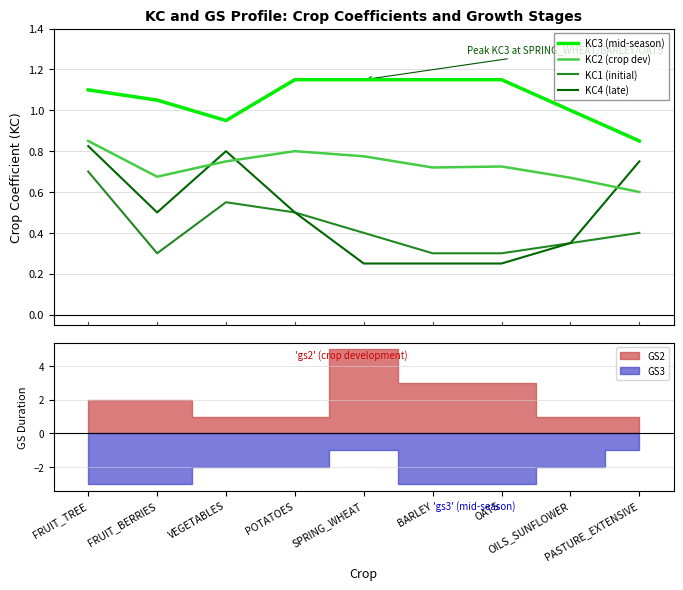

What is the spread (max minus min) of values at FRUIT_BERRIES?

0.8